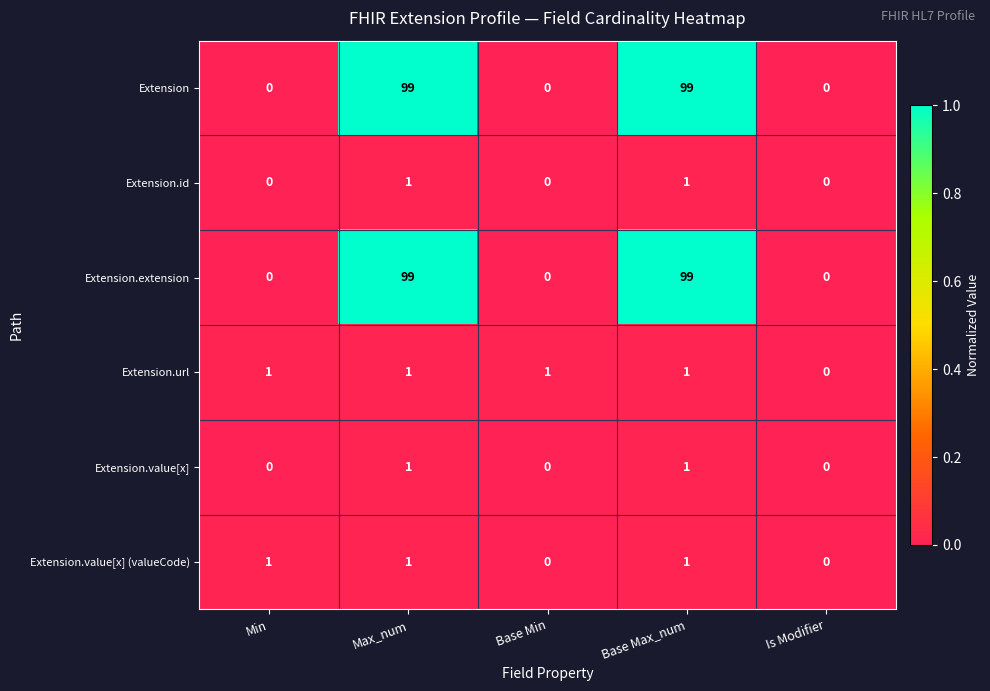

What is the total value across all series at Base Max_num?

202